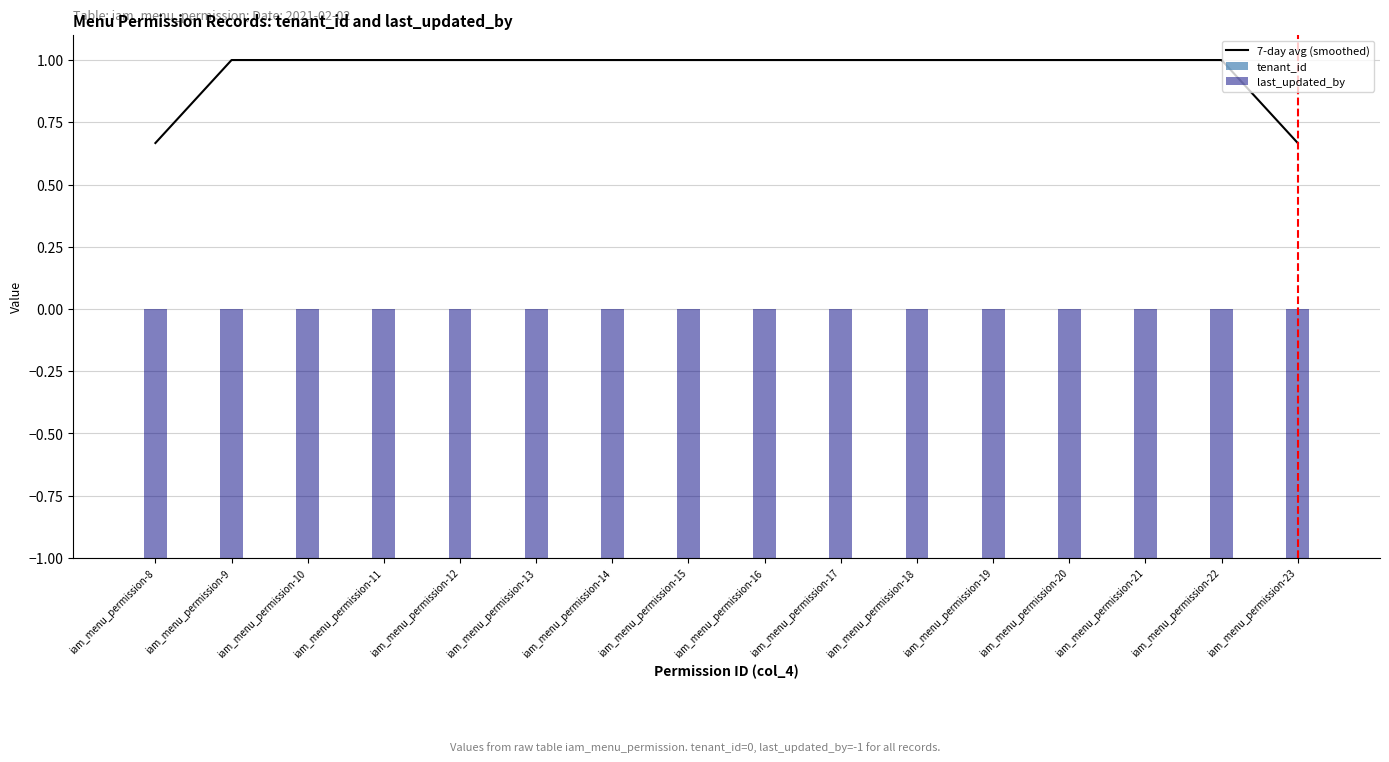

How many distinct data groups are displayed?

3